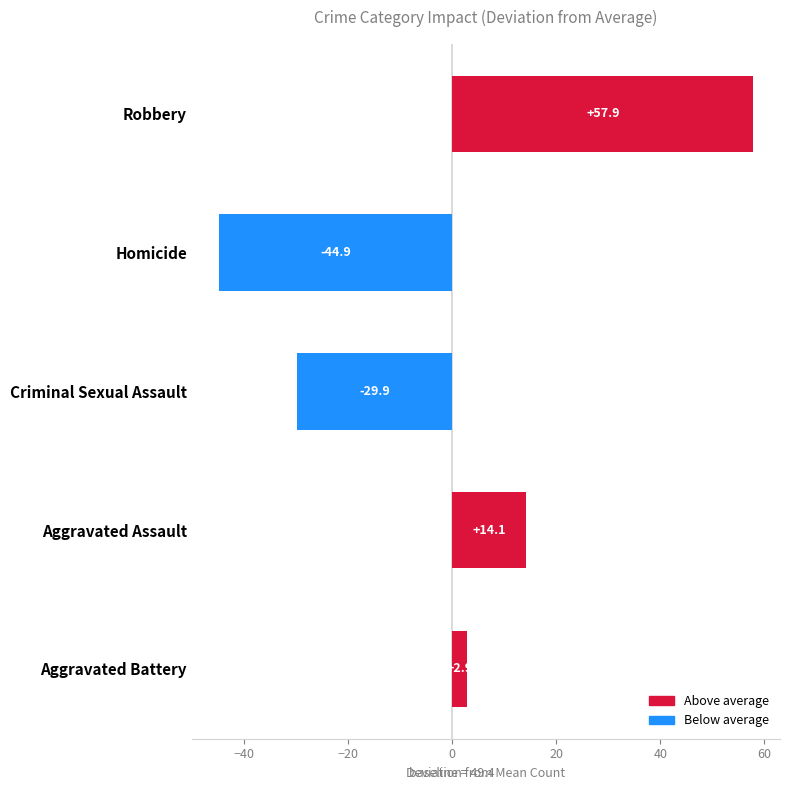

How many negative values are there?

2